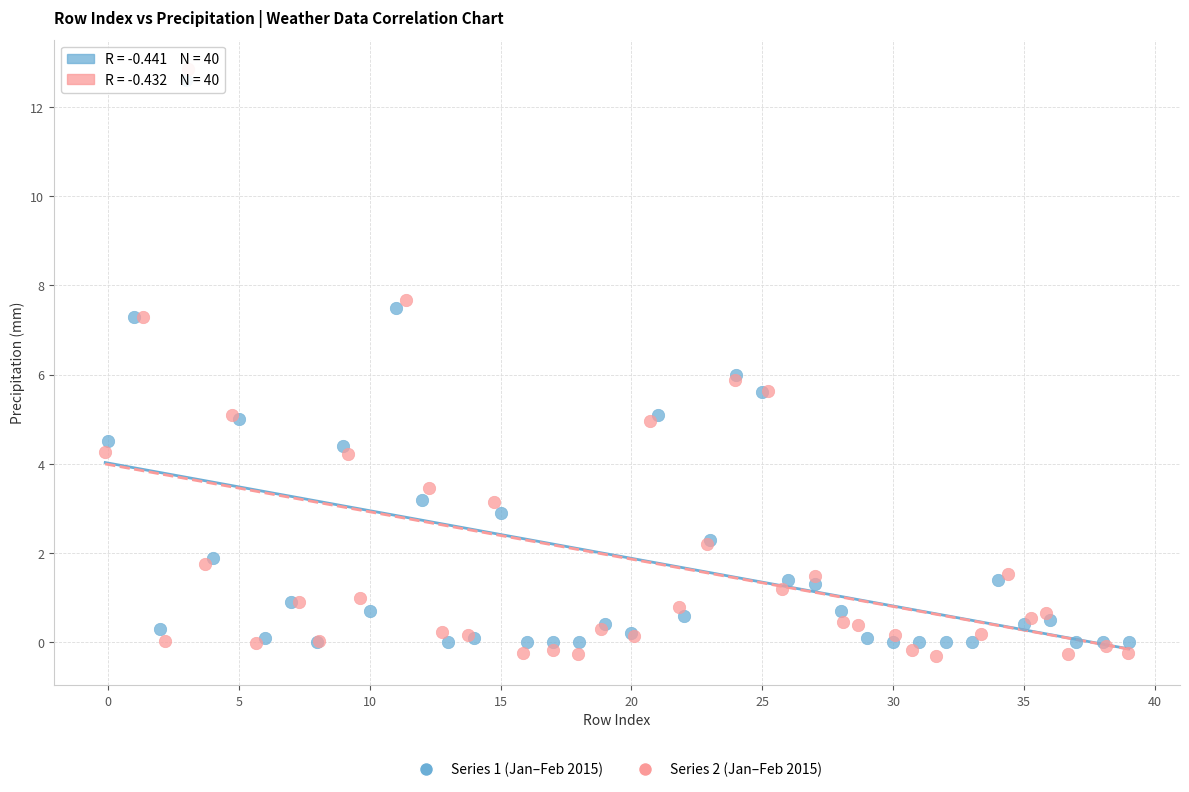

Which series has the widest spread of Y values?

Series 2 (Jan–Feb 2015)